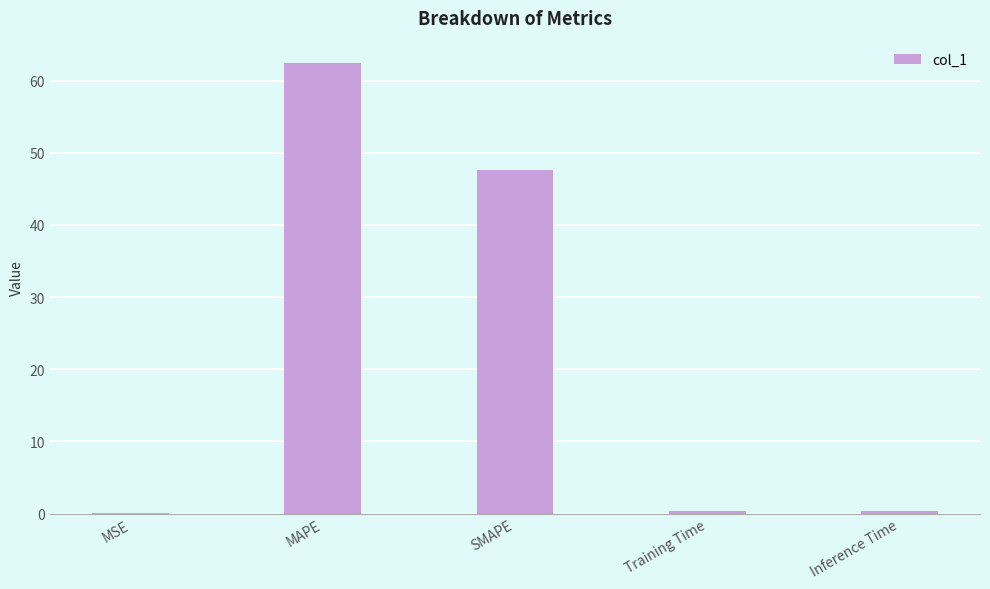

What is the maximum value shown in the chart?

62.4